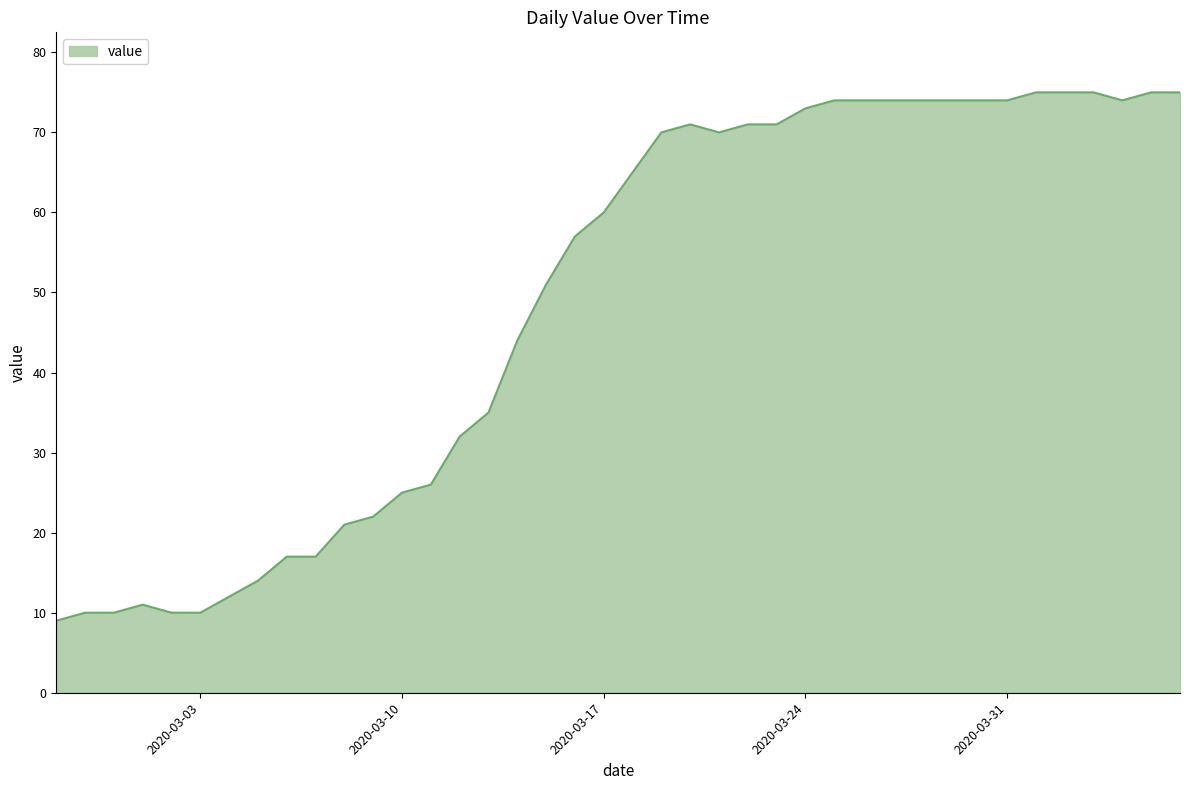

What is the maximum value shown in the chart?

75